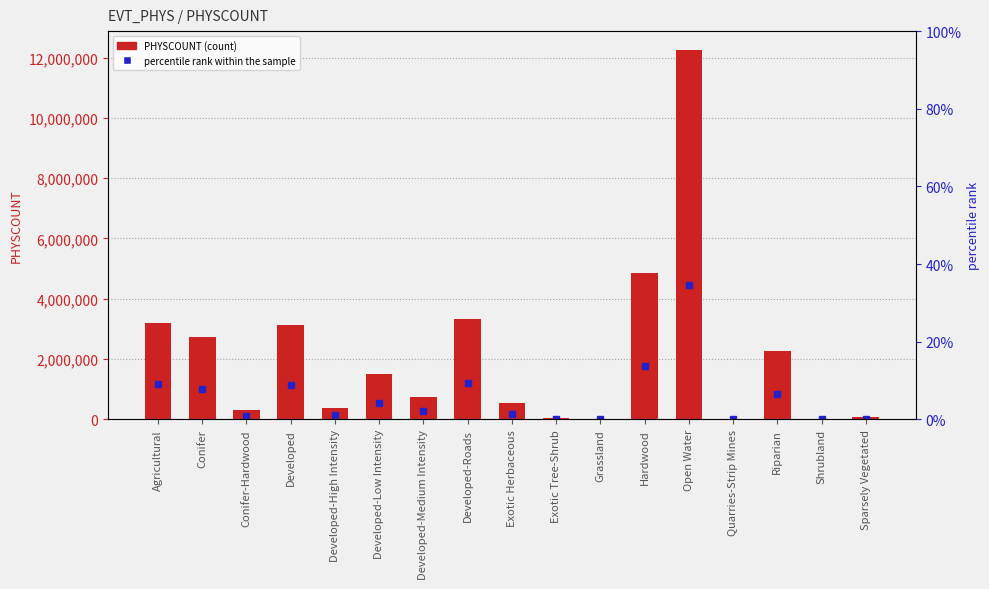

At which category is the sum across all series the highest?

Open Water